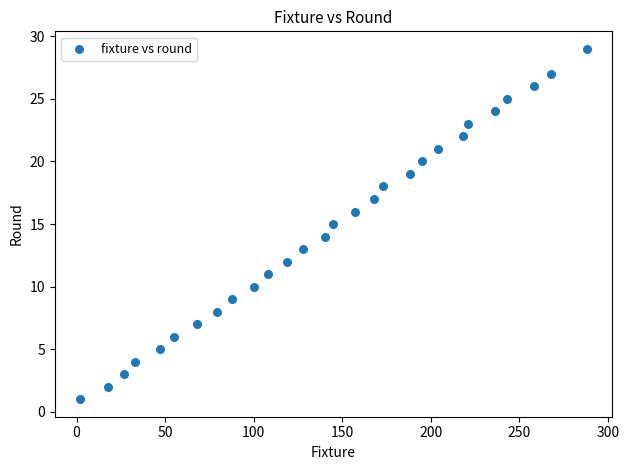

What is the range of X values (max minus min)?

286